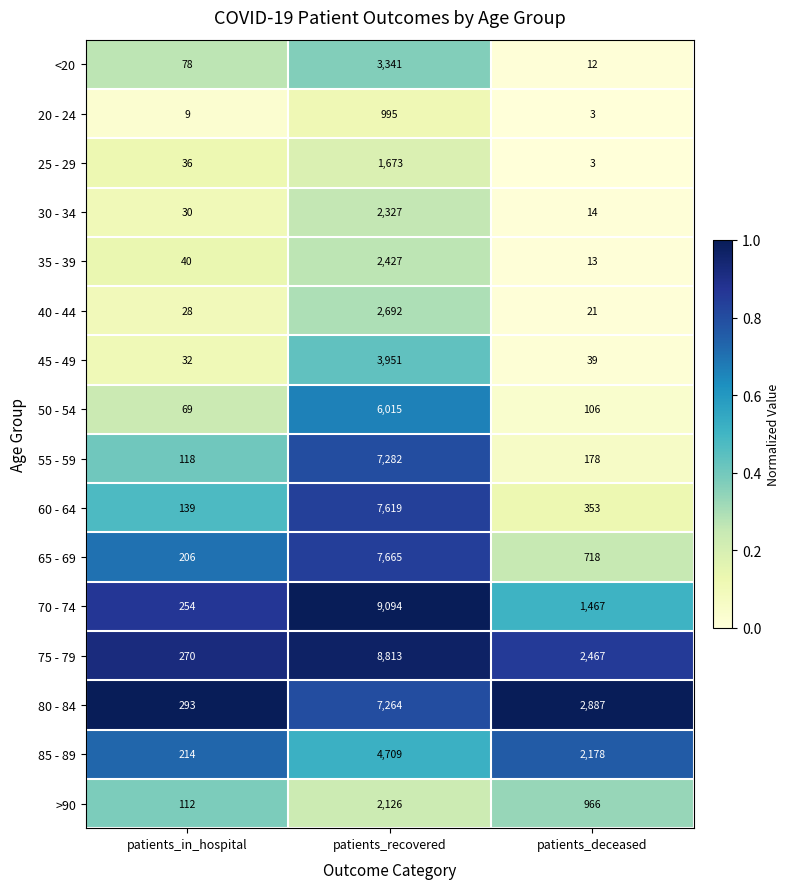

What is the difference between the highest and lowest values at patients_recovered?

8099